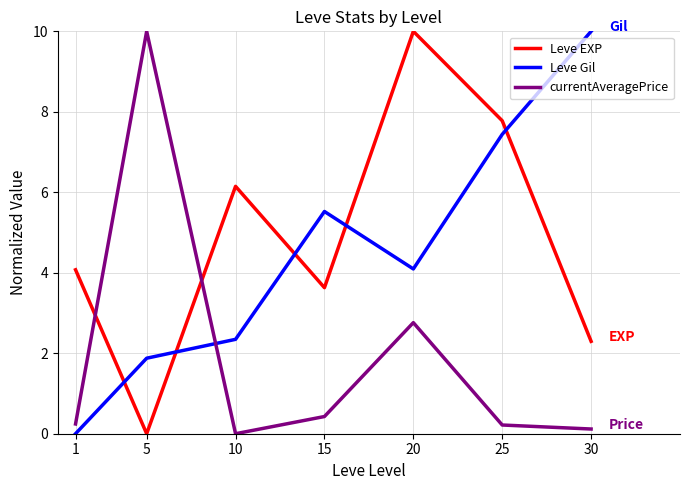

What is the total value across all series at 20?

16.9